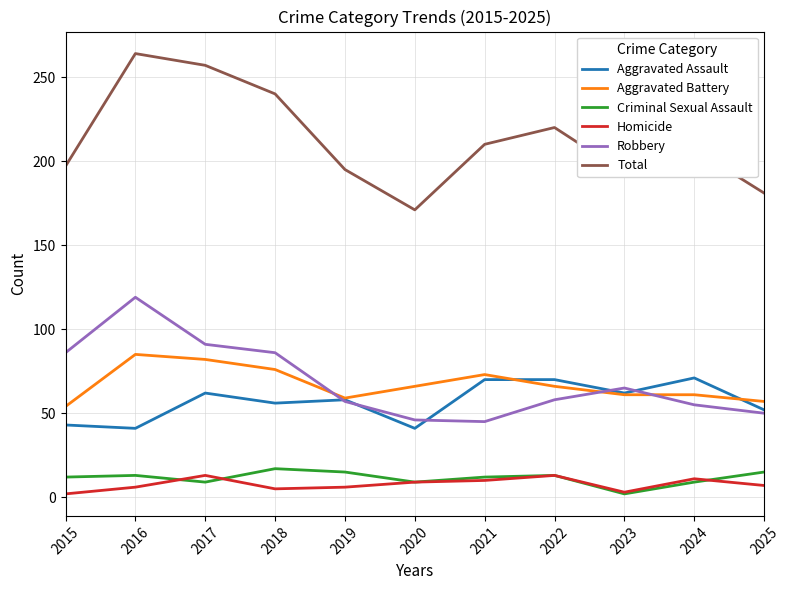

What is the smallest value displayed?

2